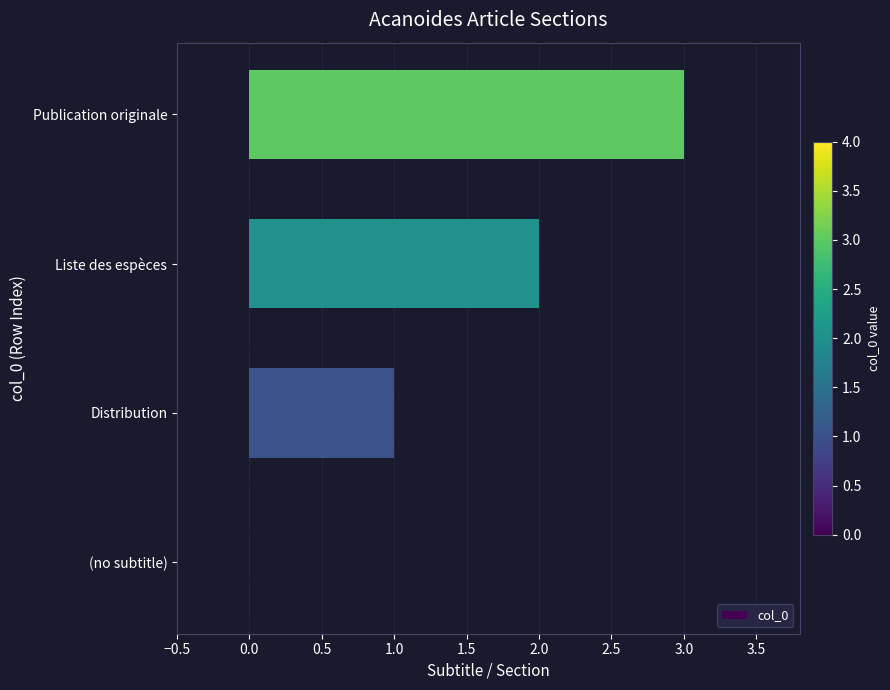

Is it true that the value at Liste des espèces is 2?

True